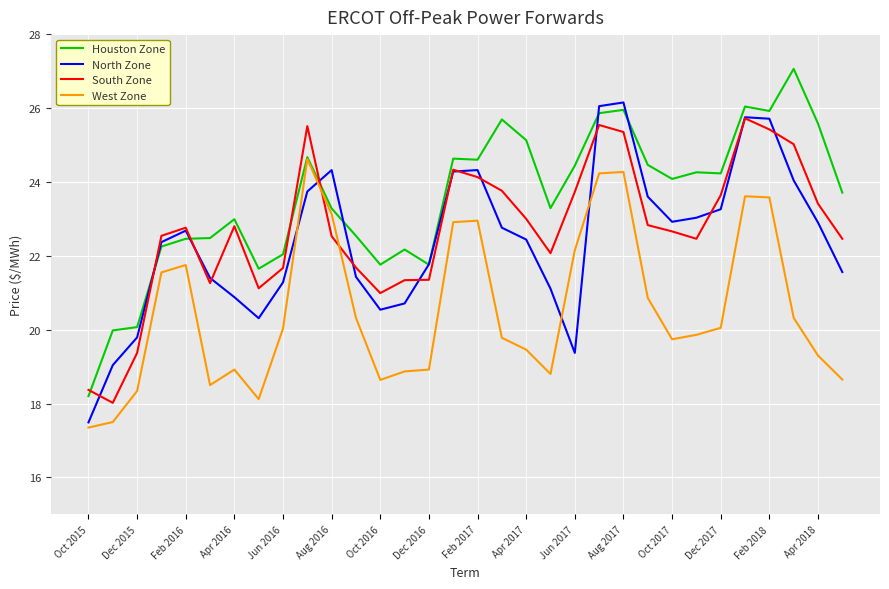

True or false: West Zone has more than 2 points higher than both neighbors.

True